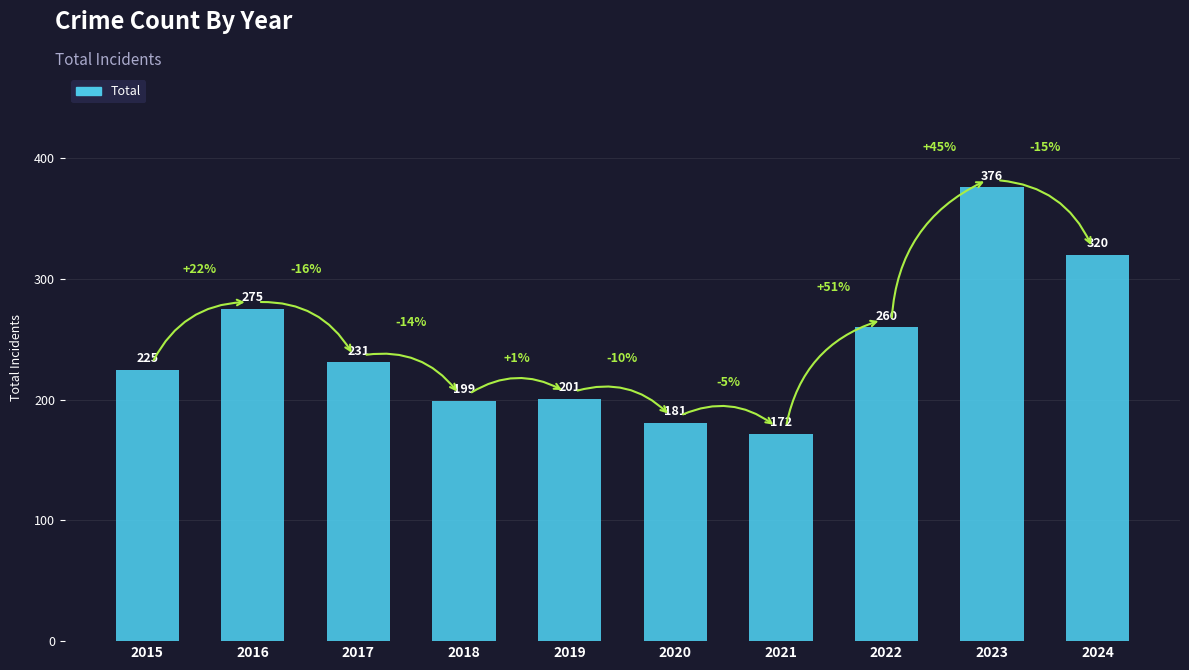

What is the greatest value displayed?

376